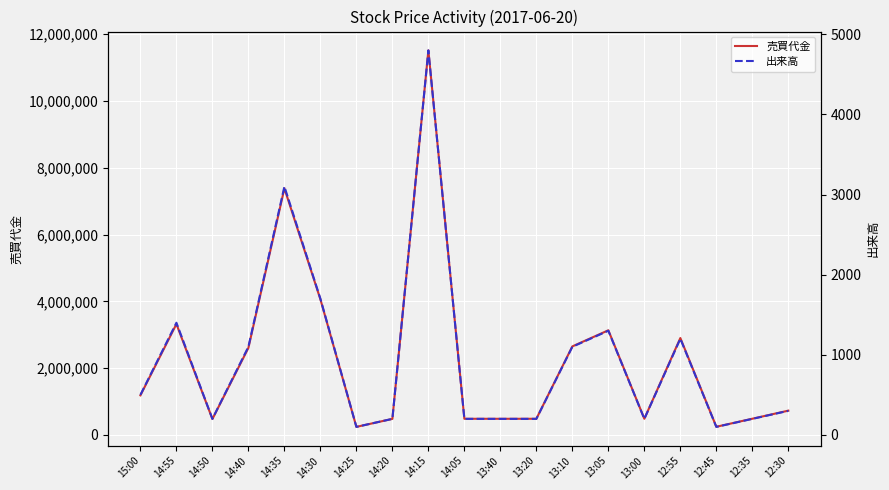

Is it true that 売買代金 equals 227339 at 14:20?

False